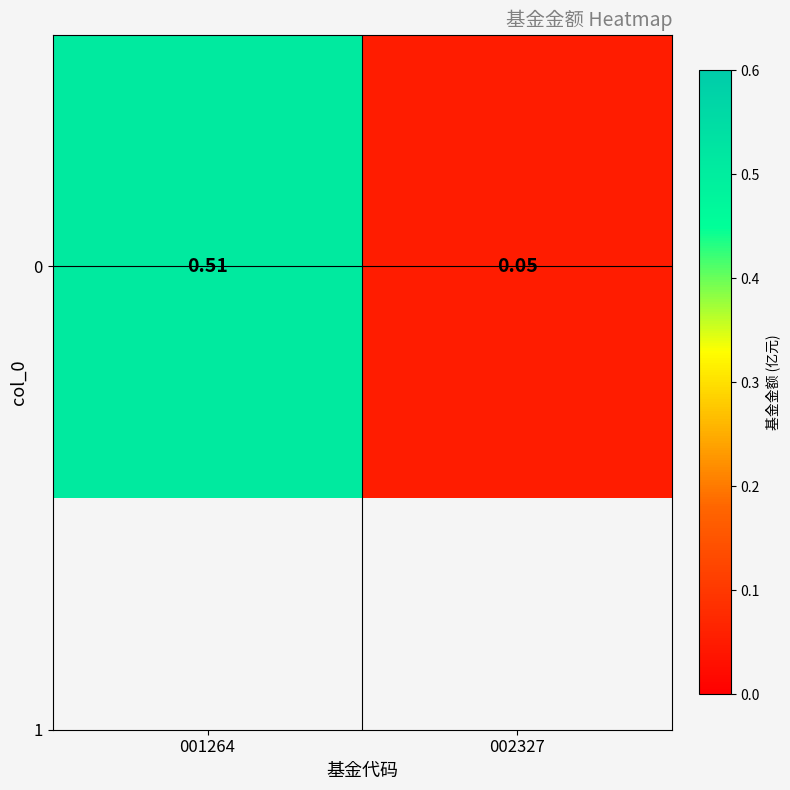

Which label corresponds to the smallest value in the chart?

002327